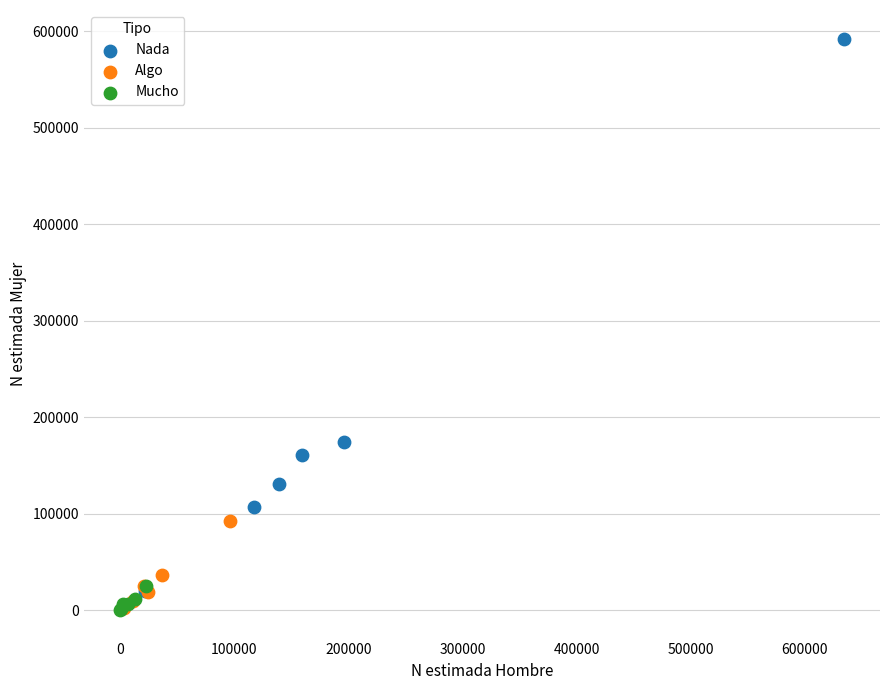

Which series has the largest Y range (max minus min)?

Nada